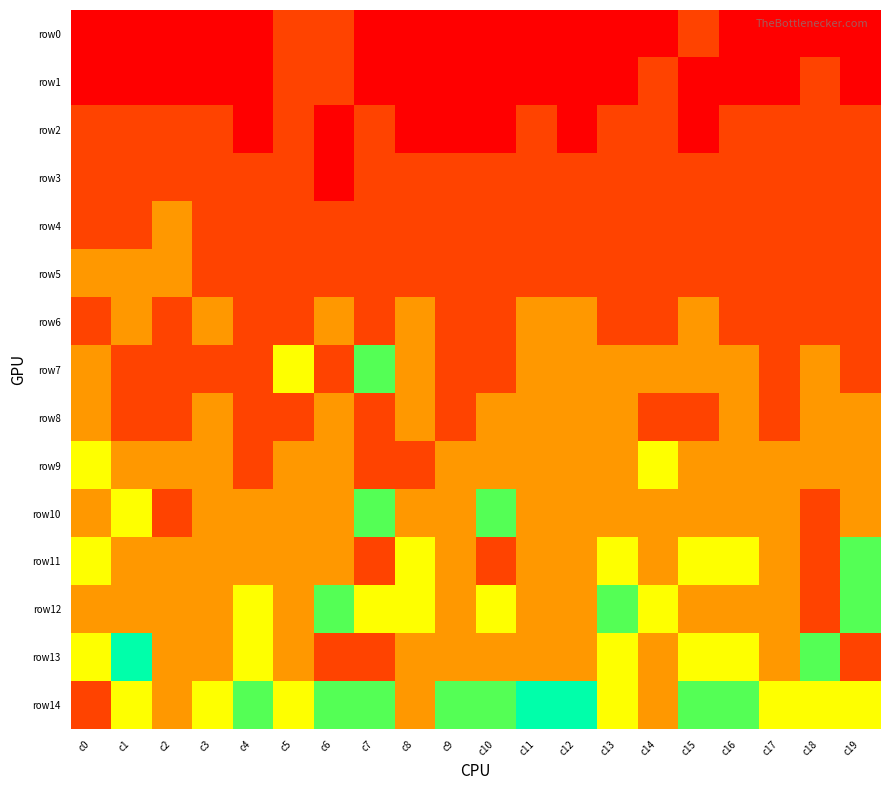

Which series has the widest spread of values?

row13